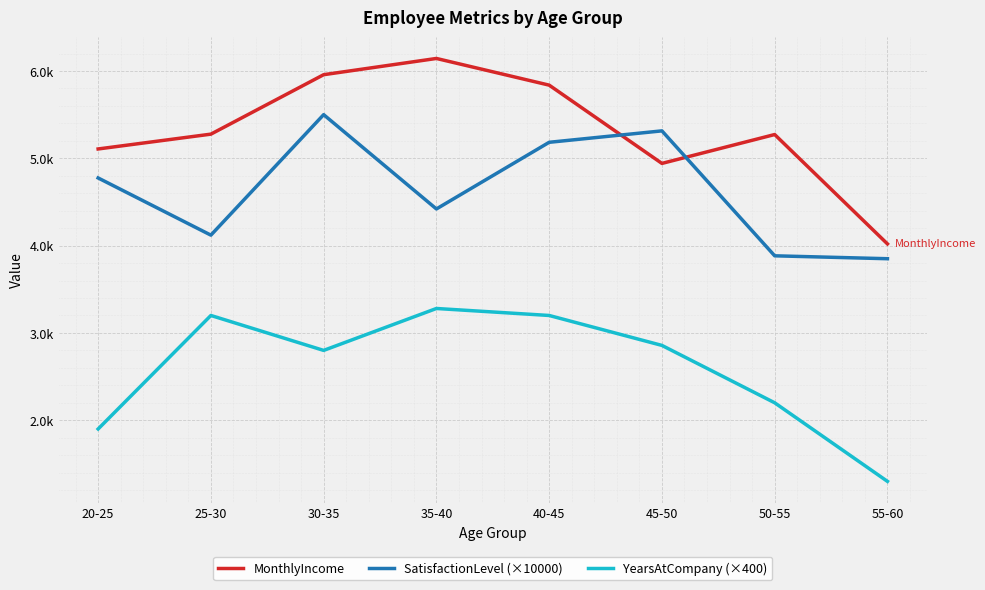

Rank the series by their average value, from lowest to highest.

YearsAtCompany (×400), SatisfactionLevel (×10000), MonthlyIncome